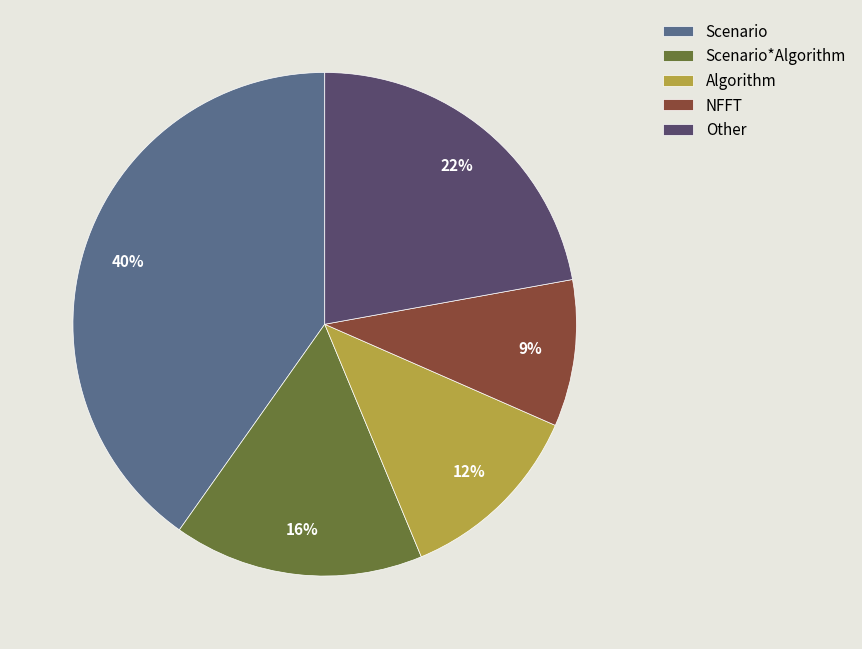

True or false: Other accounts for 22% of the total.

True